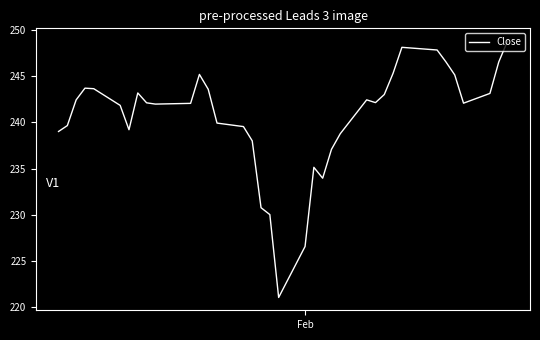

What is the minimum value shown in the chart?

221.0